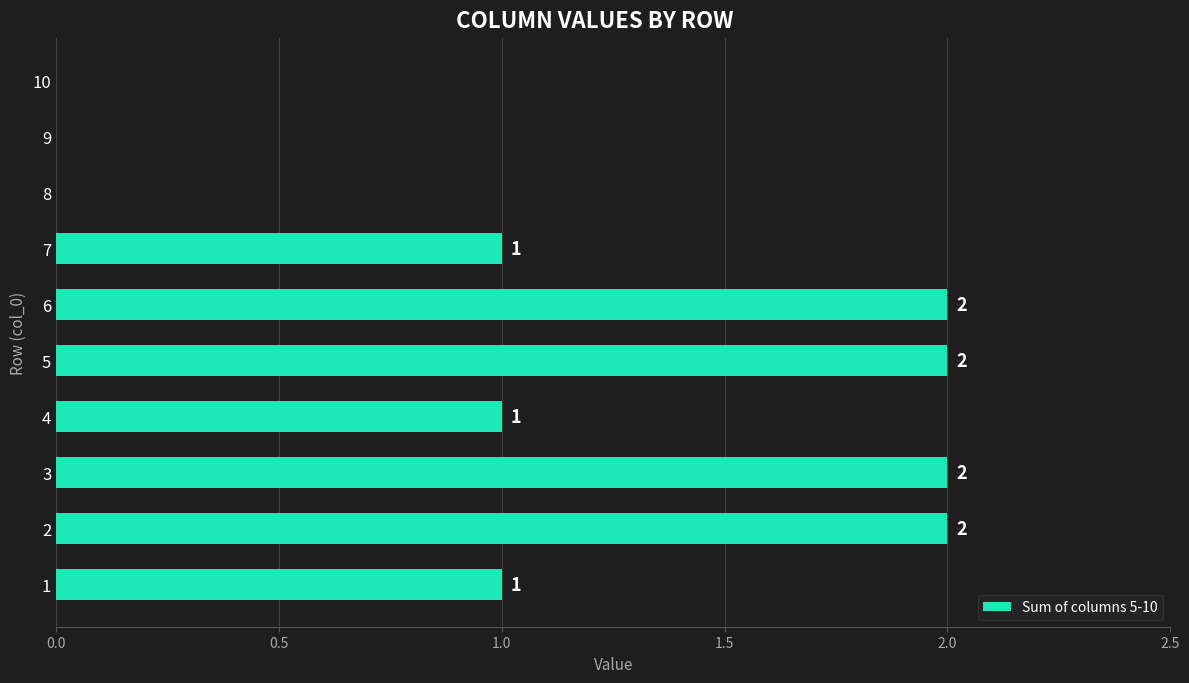

What is the average value?

1